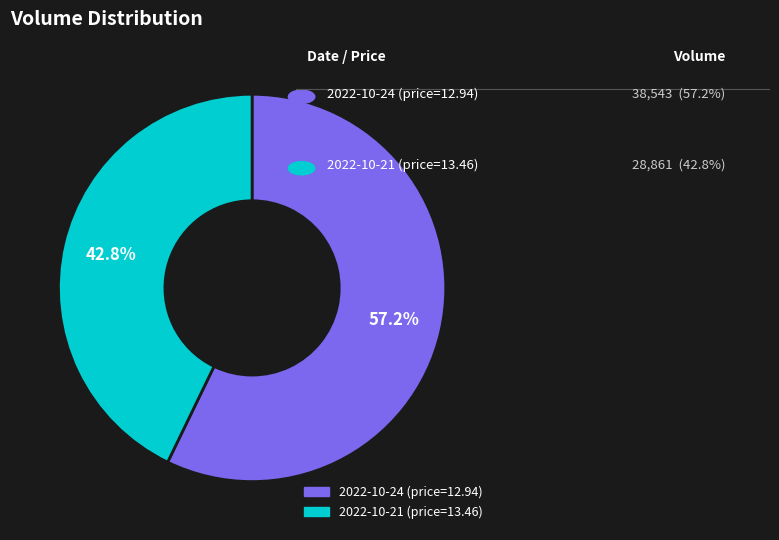

To the nearest percent, what portion does 2022-10-24 (price=12.94) represent?

57%